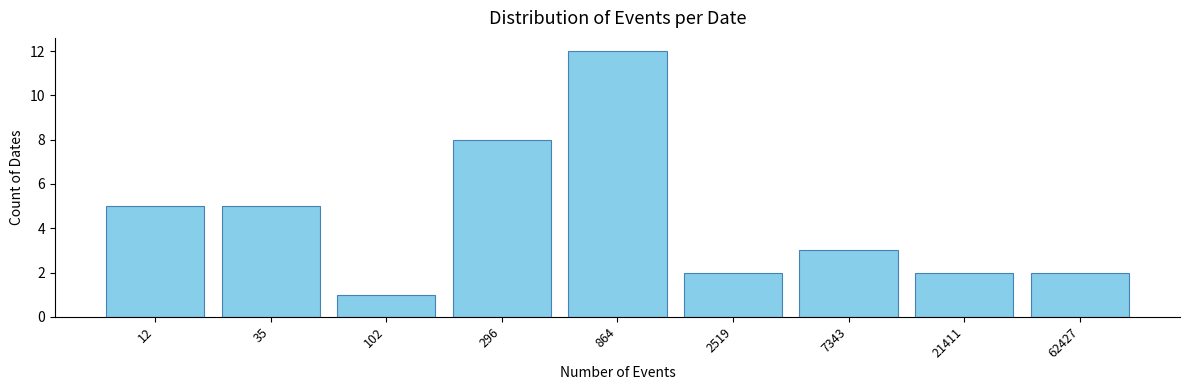

Reading right to left, list all the values displayed in this chart.

62427=2	21411=2	7343=3	2519=2	864=12	296=8	102=1	35=5	12=5